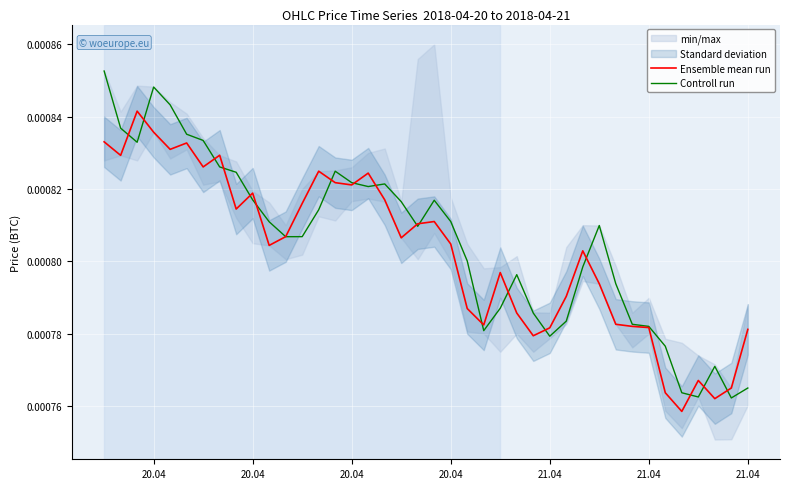

The Ensemble mean run series shows 0.0 at 21.04. True or false?

True